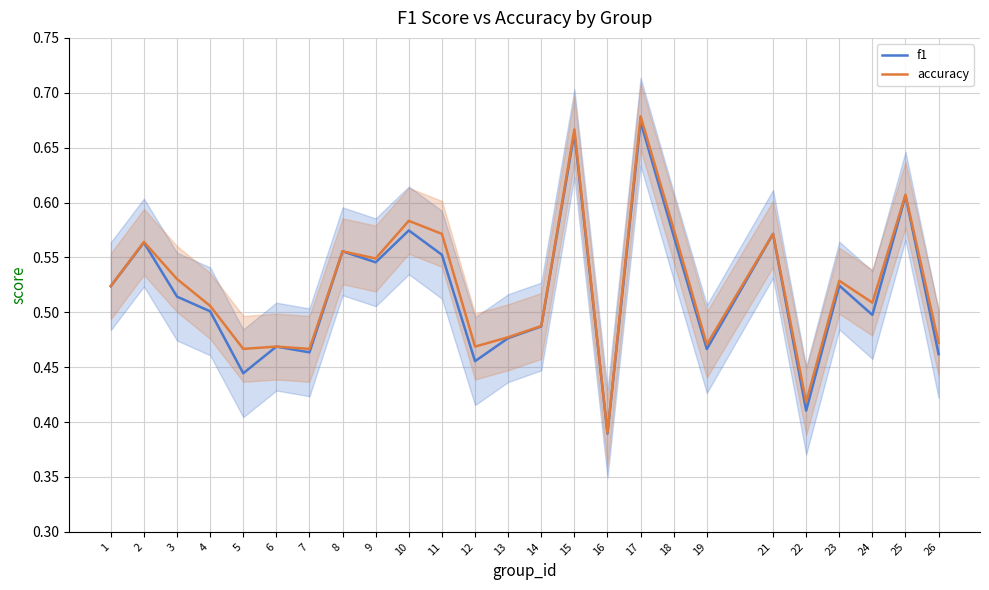

Is it true that accuracy equals 0.3 at 23?

False